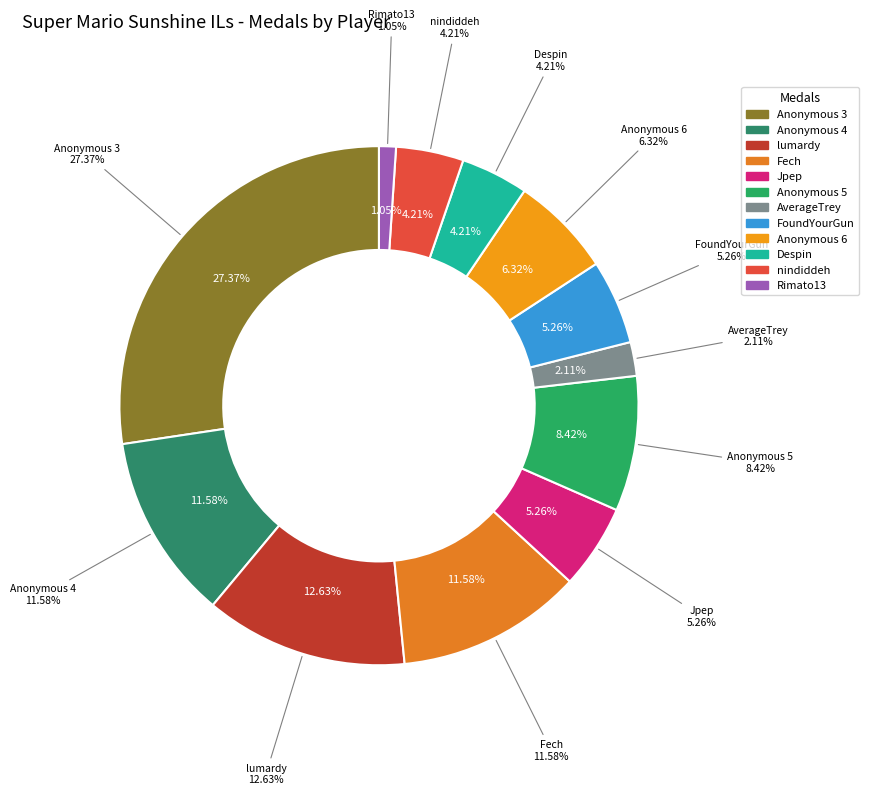

Approximately how many times larger is the value at Anonymous 3 compared to Despin?

6.5